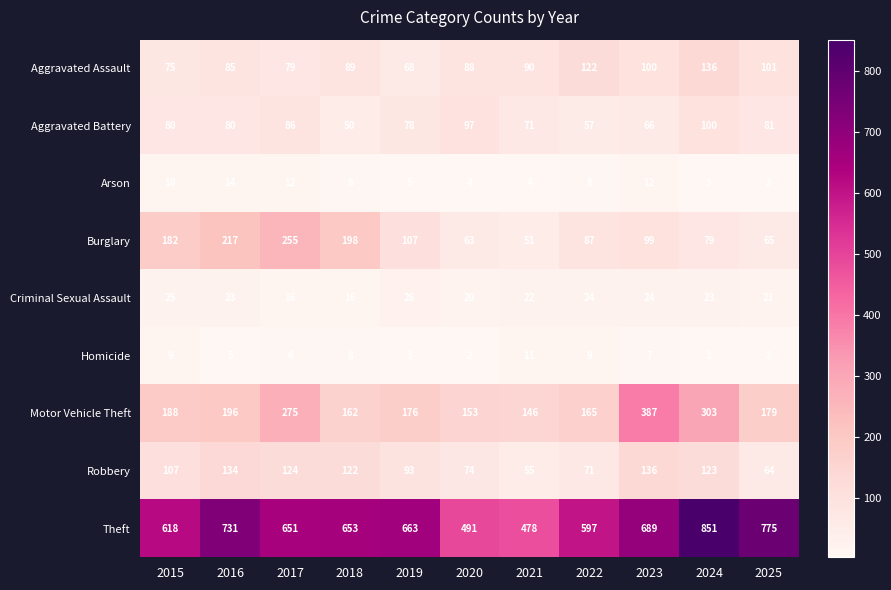

What is the greatest value displayed?

851